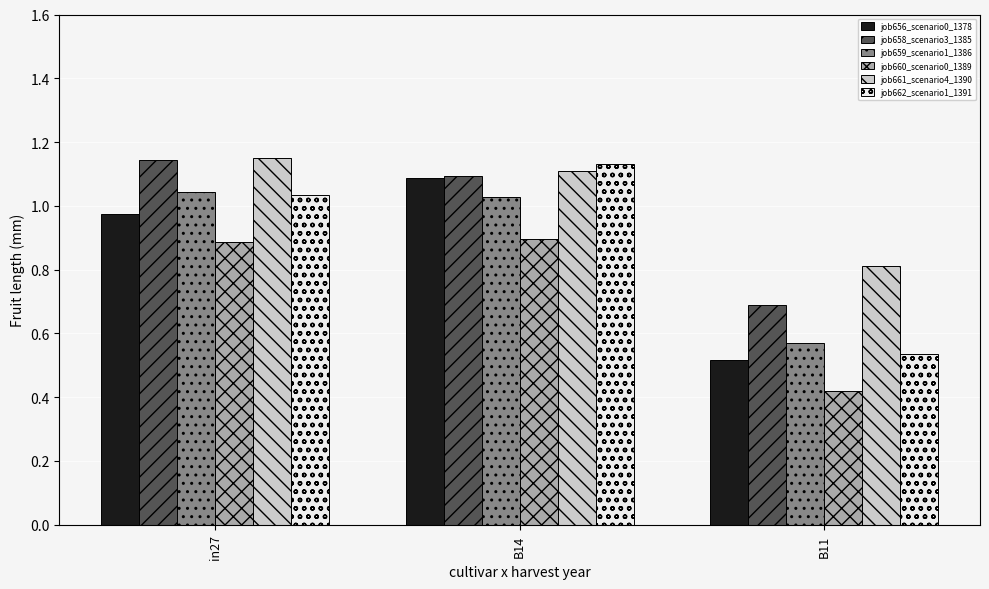

What is the label of the 2nd bar from the left?

B14